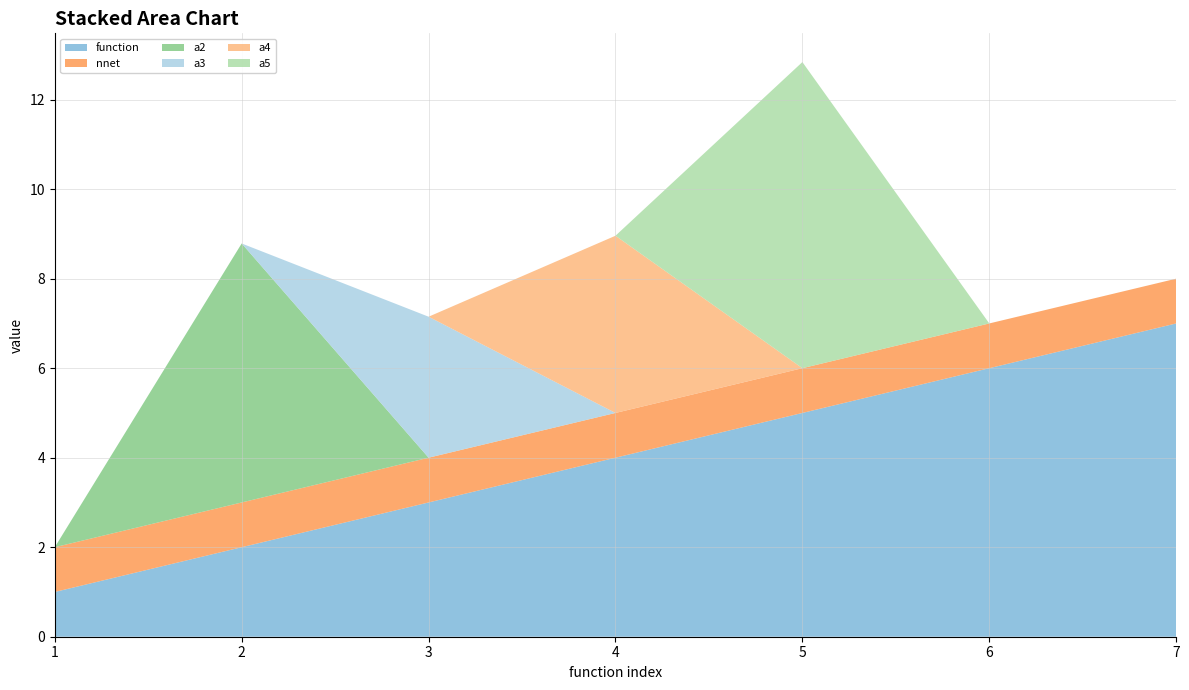

Reading right to left, transcribe all the data shown in this chart.

function: 7=7.0	6=6.0	5=5.0	4=4.0	3=3.0	2=2.0	1=1.0
nnet: 7=1.0	6=1.0	5=1.0	4=1.0	3=1.0	2=1.0	1=1.0
a2: 7=0.0	6=0.0	5=0.0	4=0.0	3=0.0	2=5.8	1=0.0
a3: 7=0.0	6=0.0	5=0.0	4=0.0	3=3.2	2=0.0	1=0.0
a4: 7=0.0	6=0.0	5=0.0	4=4.0	3=0.0	2=0.0	1=0.0
a5: 7=0.0	6=0.0	5=6.8	4=0.0	3=0.0	2=0.0	1=0.0